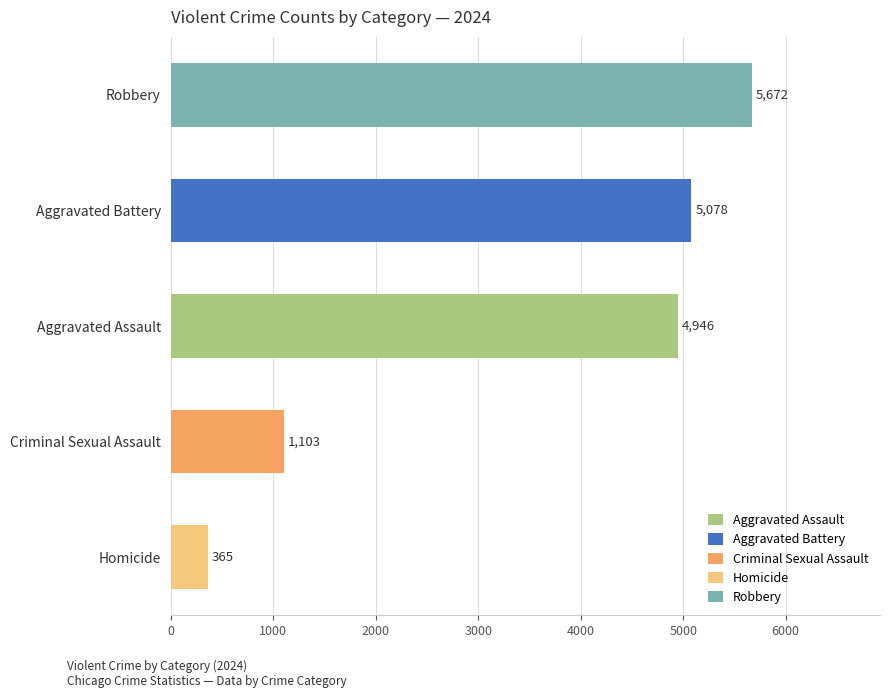

What is the maximum value shown in the chart?

5672